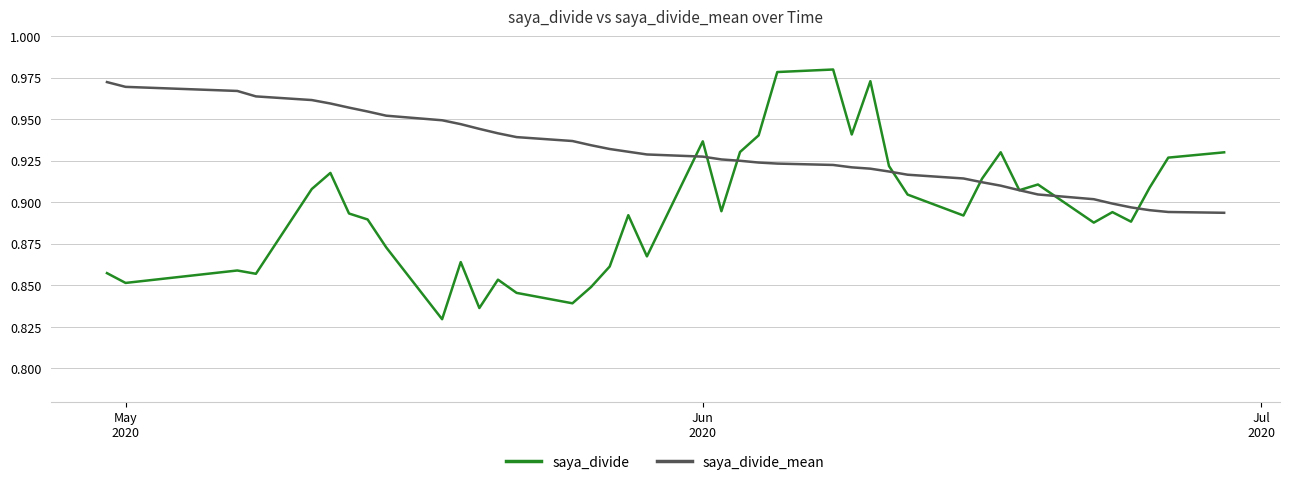

Which series has the widest spread of values?

saya_divide